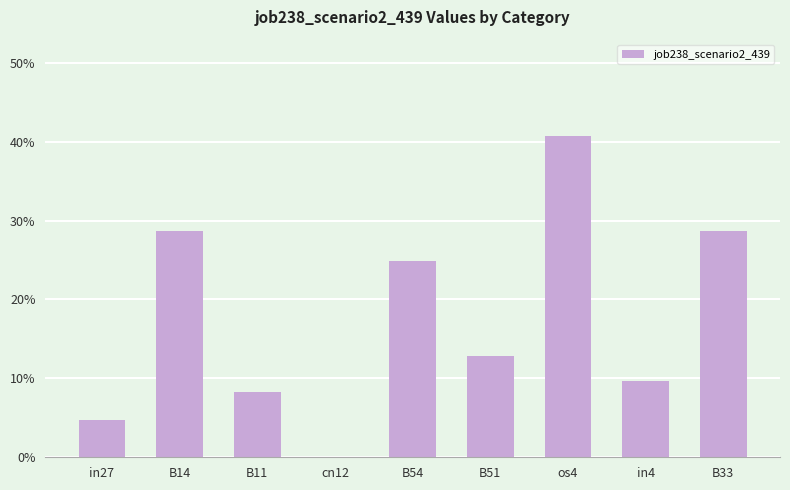

What is the label of the 5th bar from the right?

B54